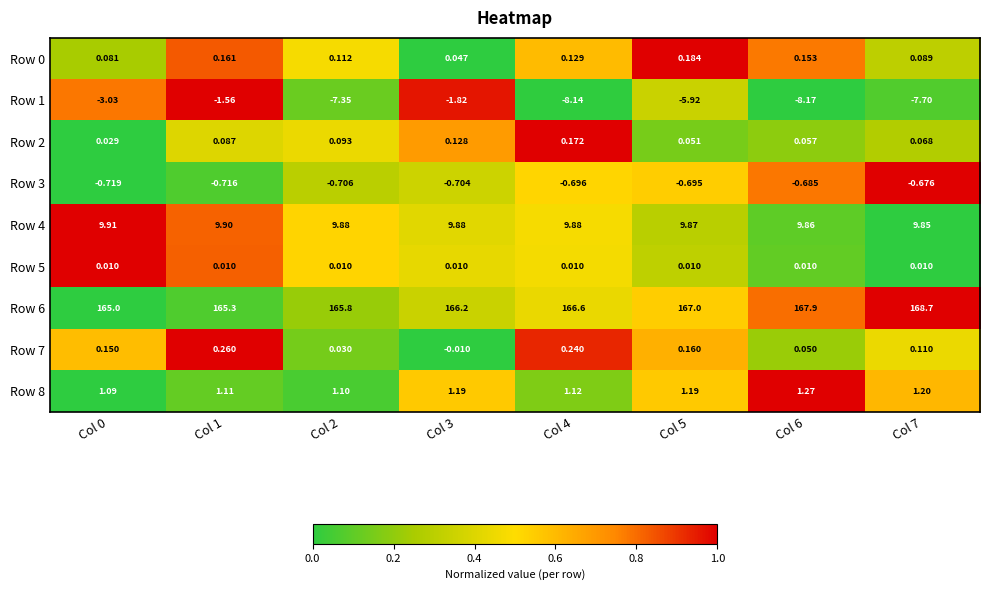

Is the value of Row 7 at Col 7 greater than the value of Row 0 at Col 2?

No